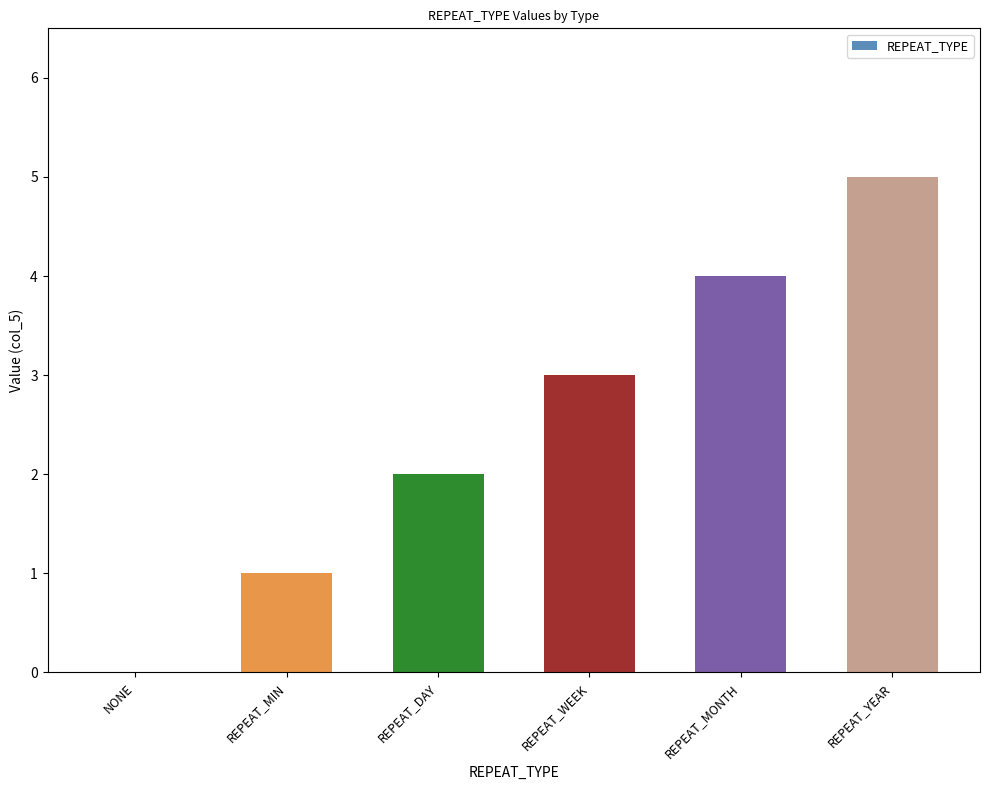

What is the sum of all values?

15